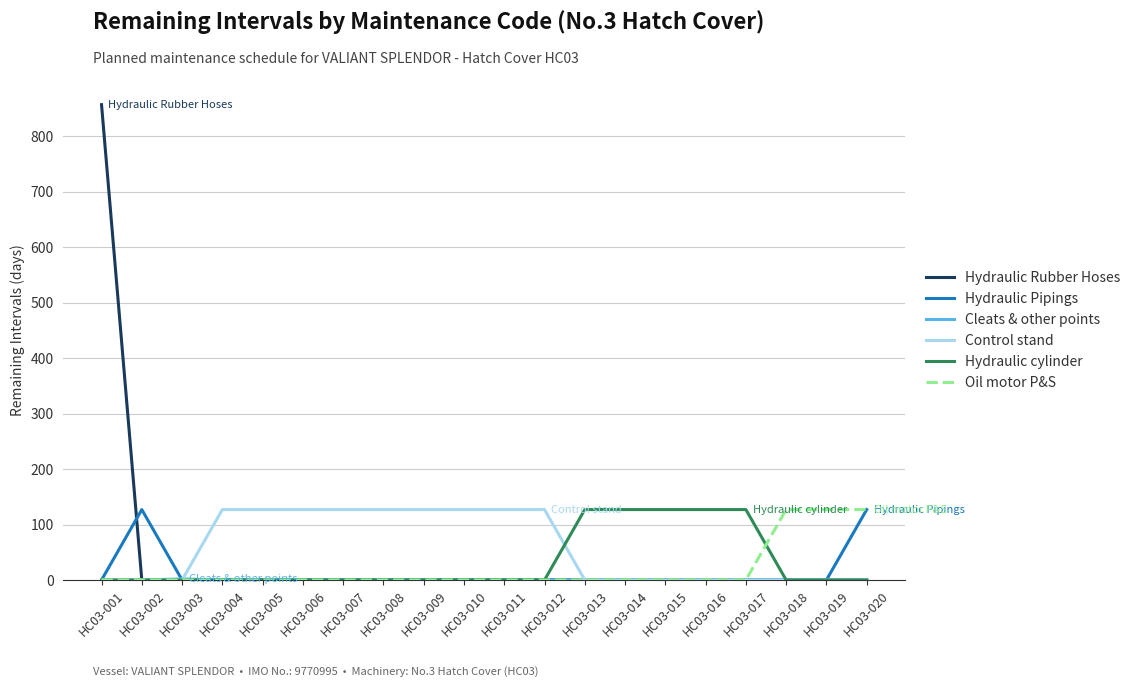

Does the chart display data point markers on the line(s)?

No